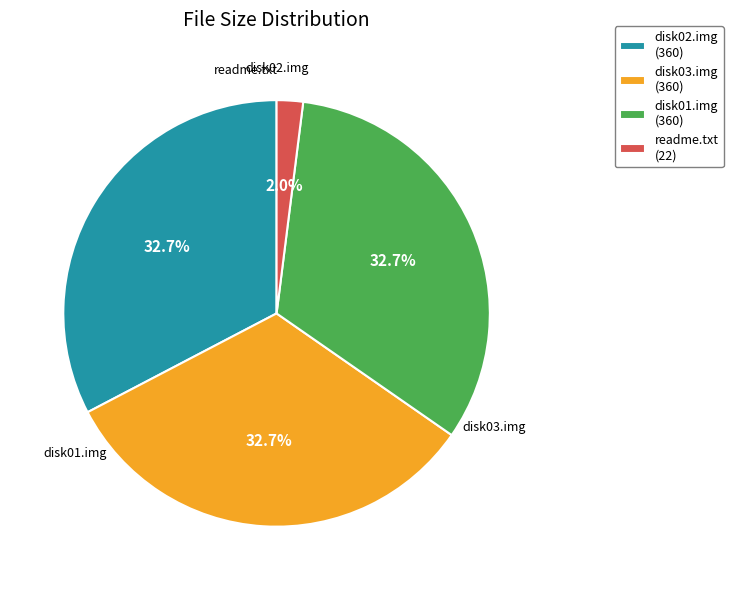

What percentage is NOT represented by disk02.img?

67.3%